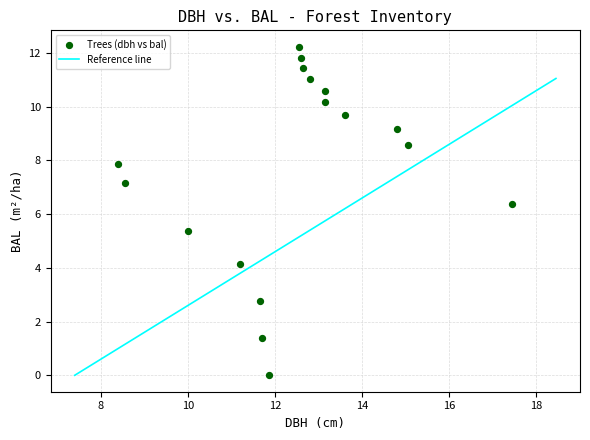

What Y value in the scatter plot is closest to 6?

6.4